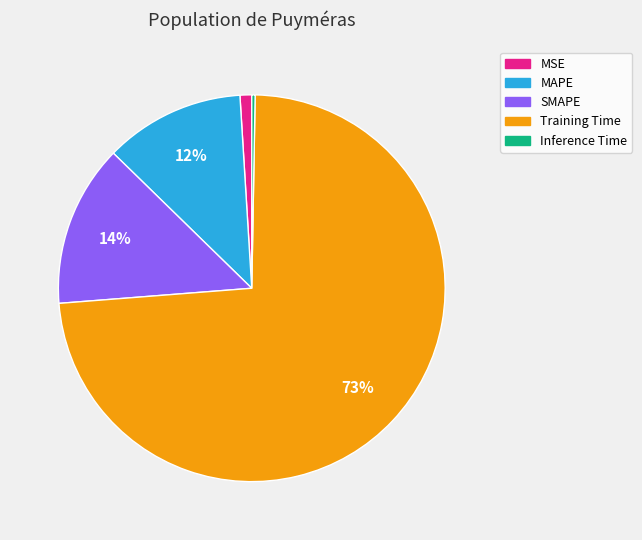

Is MAPE the majority of the pie?

No